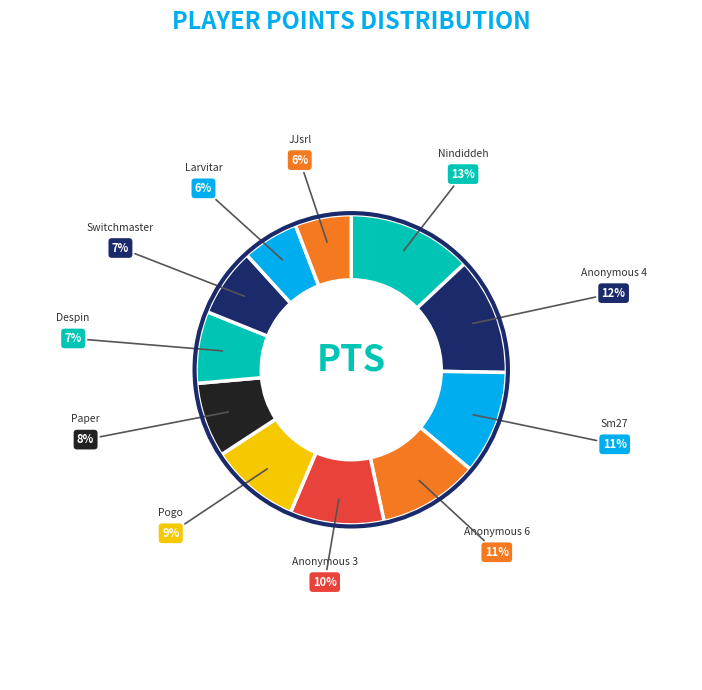

Which slice is the smallest?

JJsrl